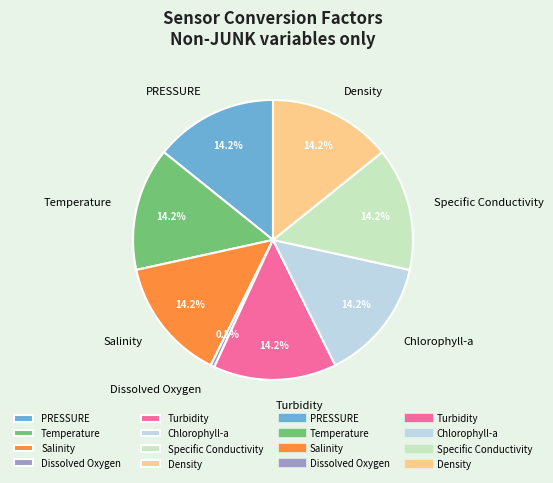

The Chlorophyll-a slice represents 5% of the pie. True or false?

False